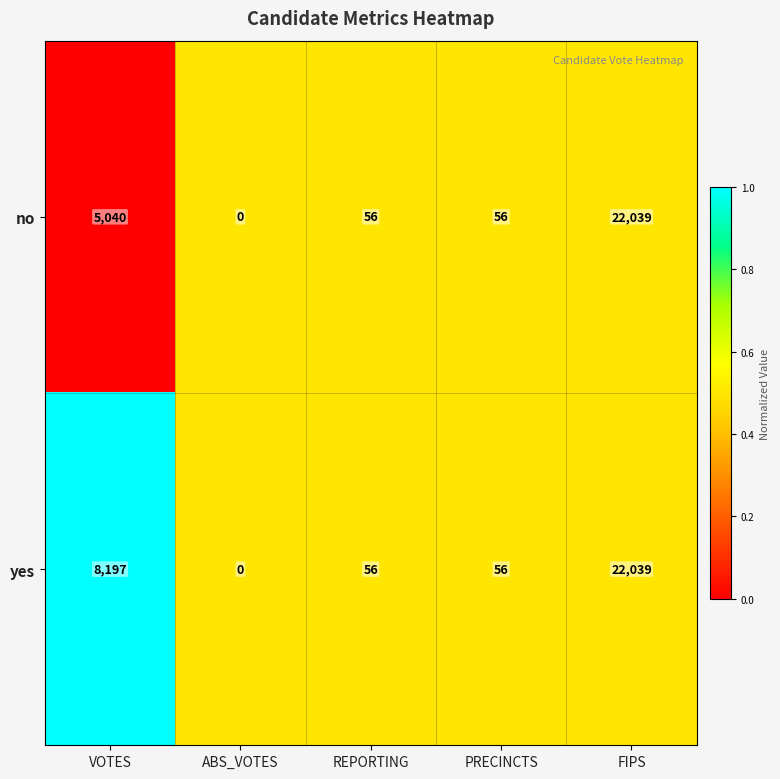

What is the sum of all yes values?

30348